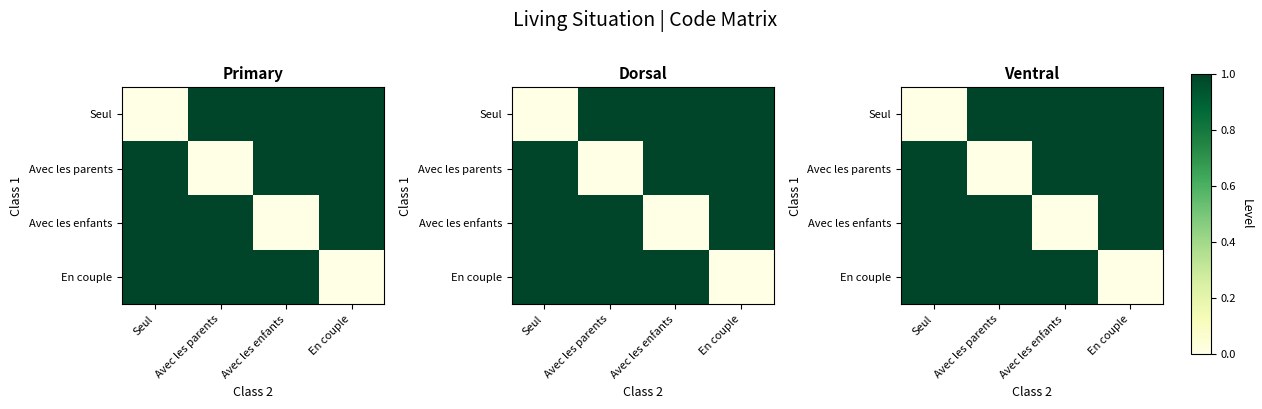

Which label corresponds to the largest value in the chart?

Avec les parents